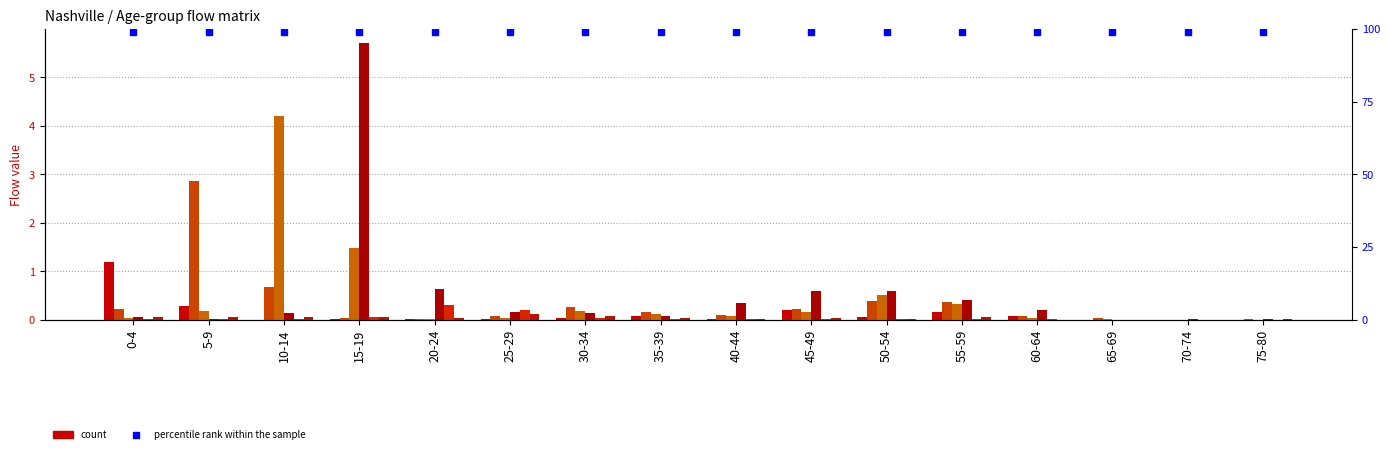

What is the maximum value shown in the chart?

5.7